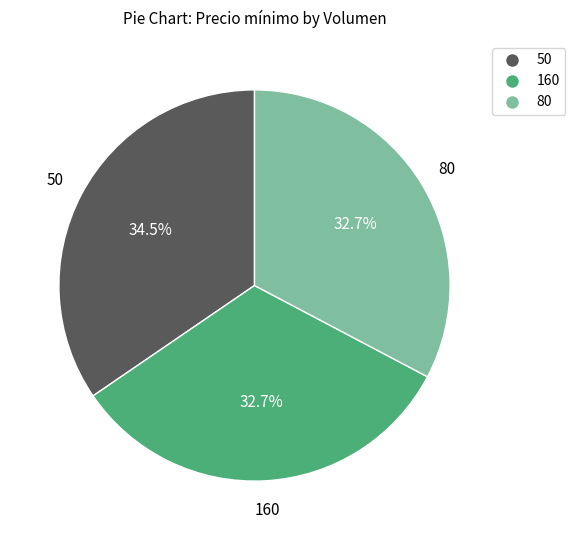

Which category has the biggest portion of the pie?

50